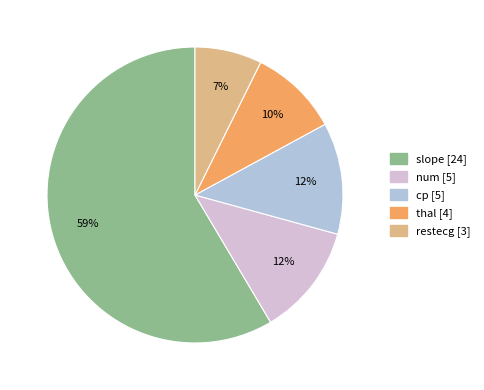

Which category accounts for the majority?

slope